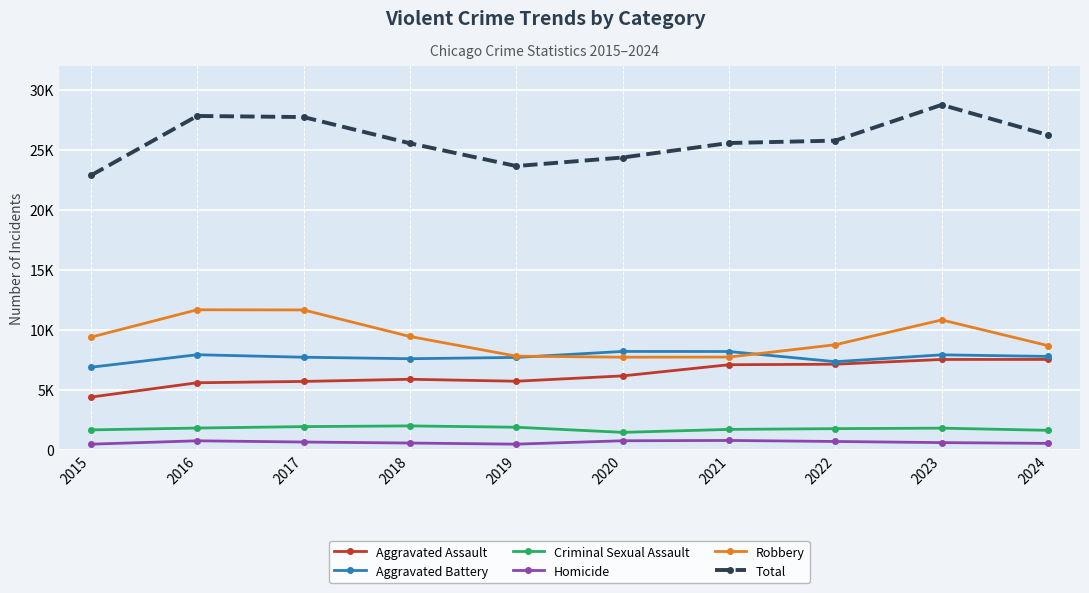

The value of Criminal Sexual Assault at 2022 is 2960. True or false?

False